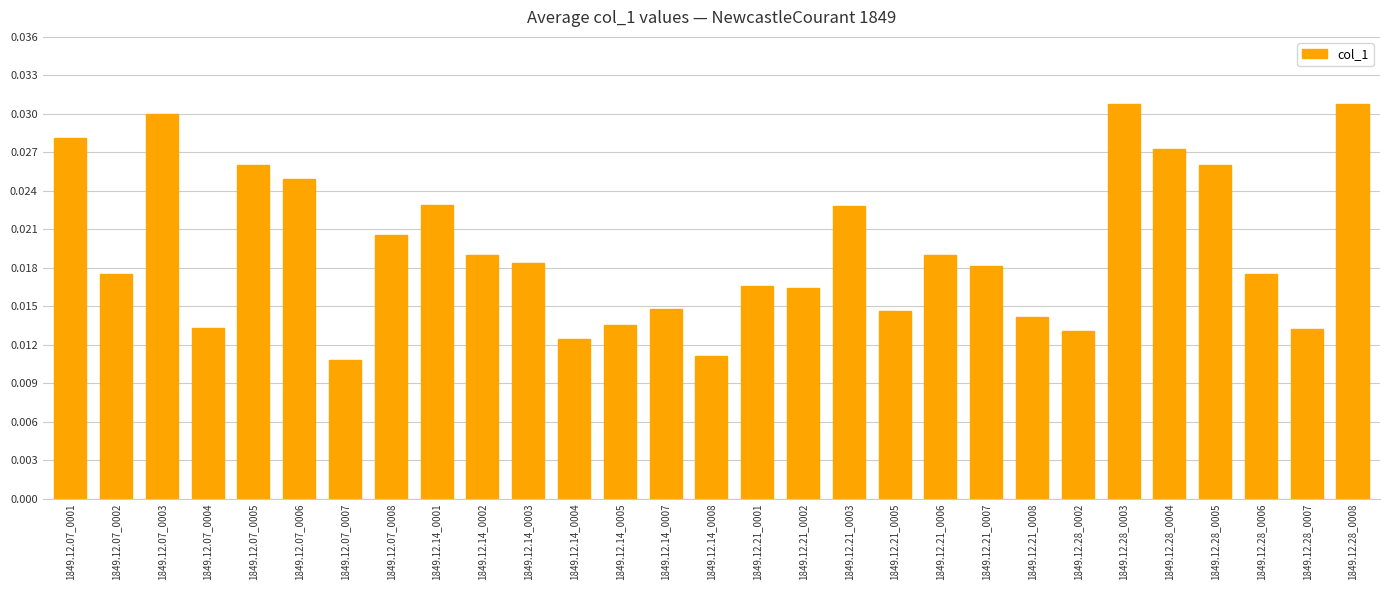

How many series are shown in this chart?

1